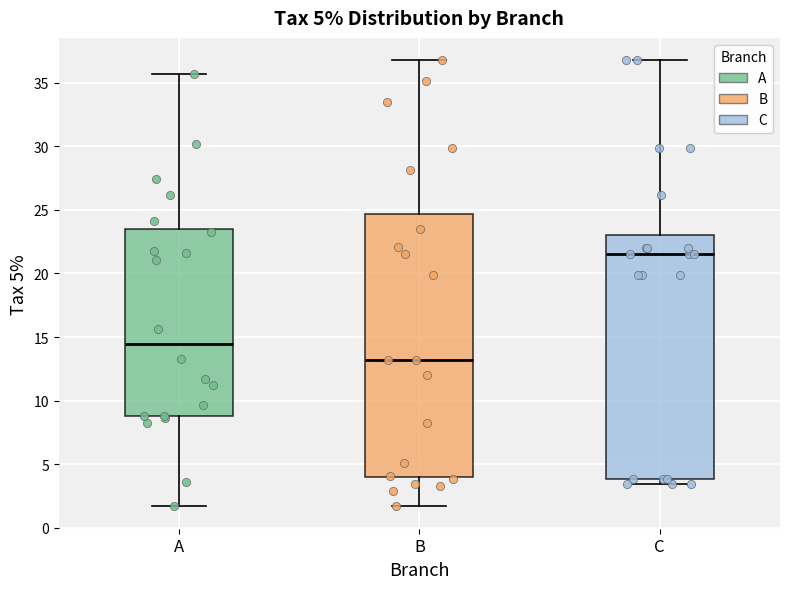

Where is the lower edge of the box for C on the y-axis? The values are not printed on the chart, so give them approximately, as read against the axis.

4.0